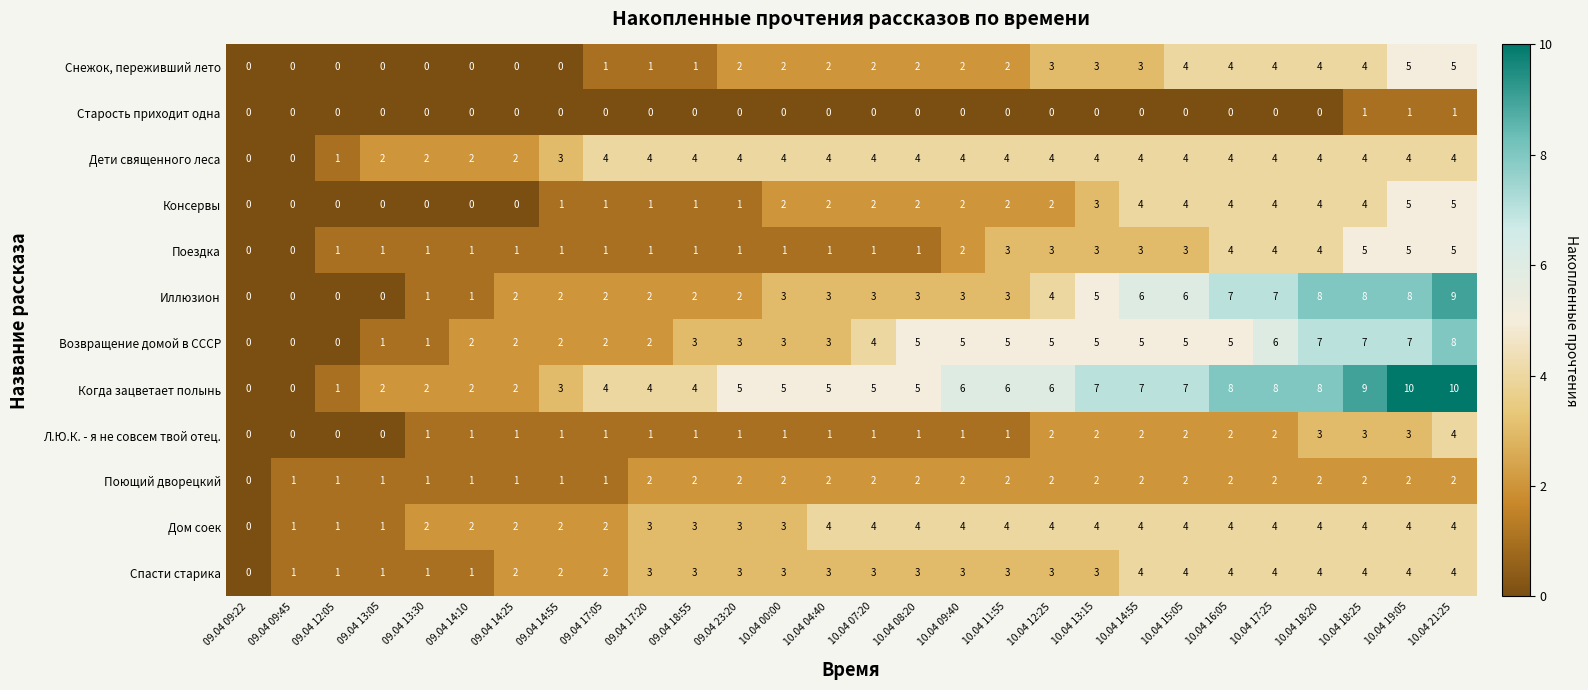

Between 09.04 09:22 and 10.04 19:05, which series saw the biggest shift?

Когда зацветает полынь